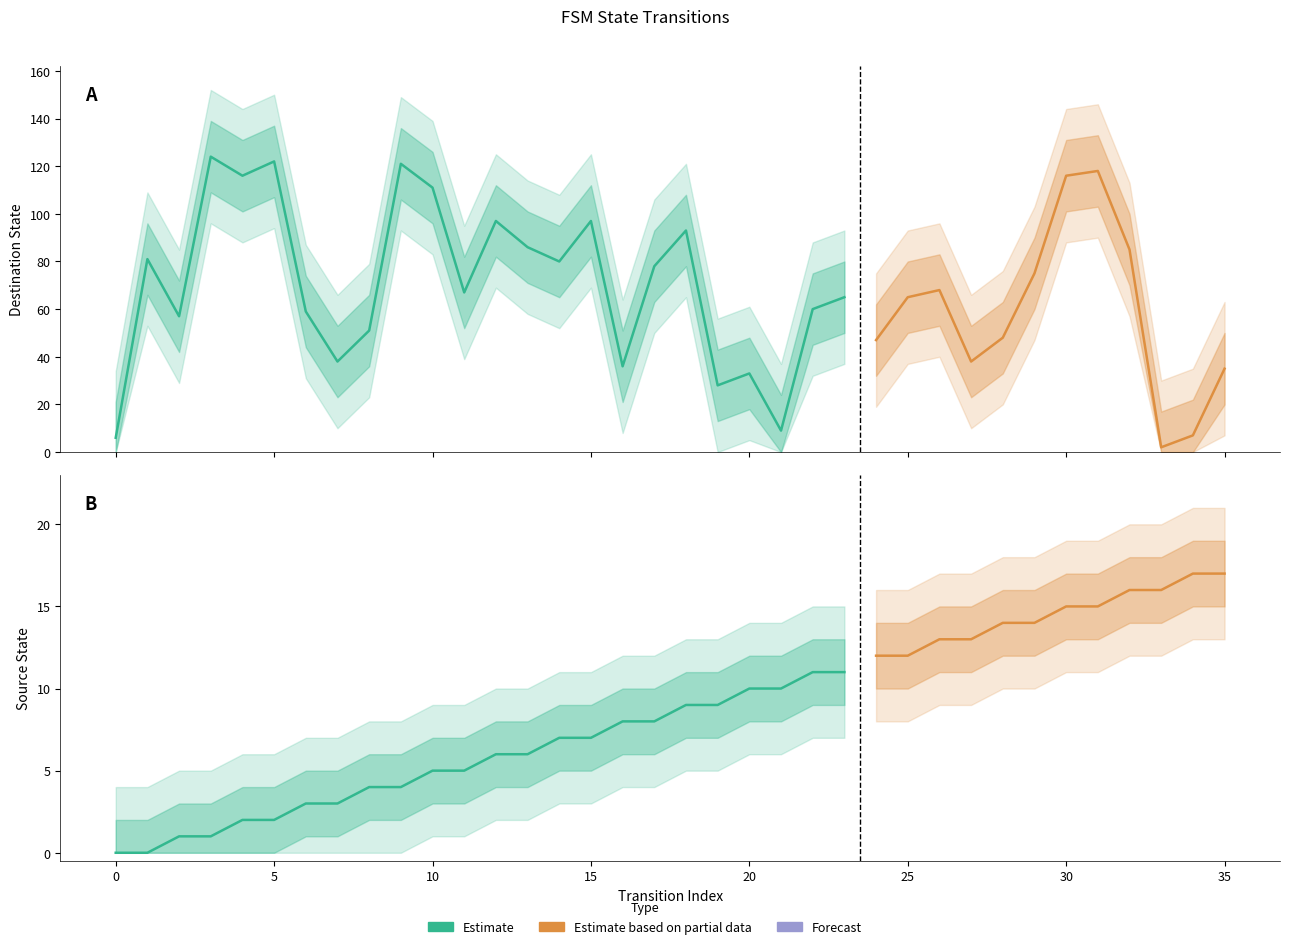

How many data points in destination_state are above 81?

9